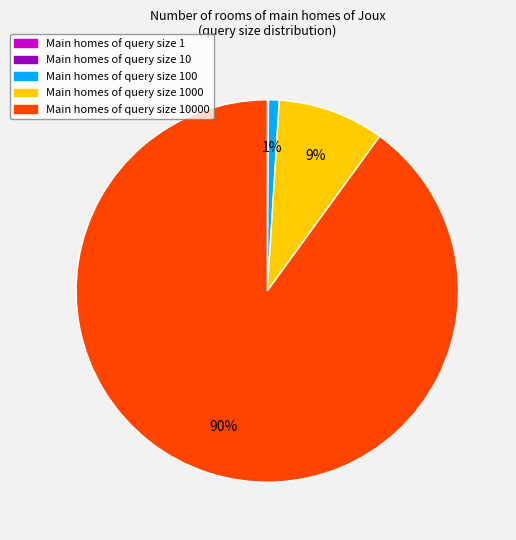

Is there any slice that represents more than half of the pie?

Yes